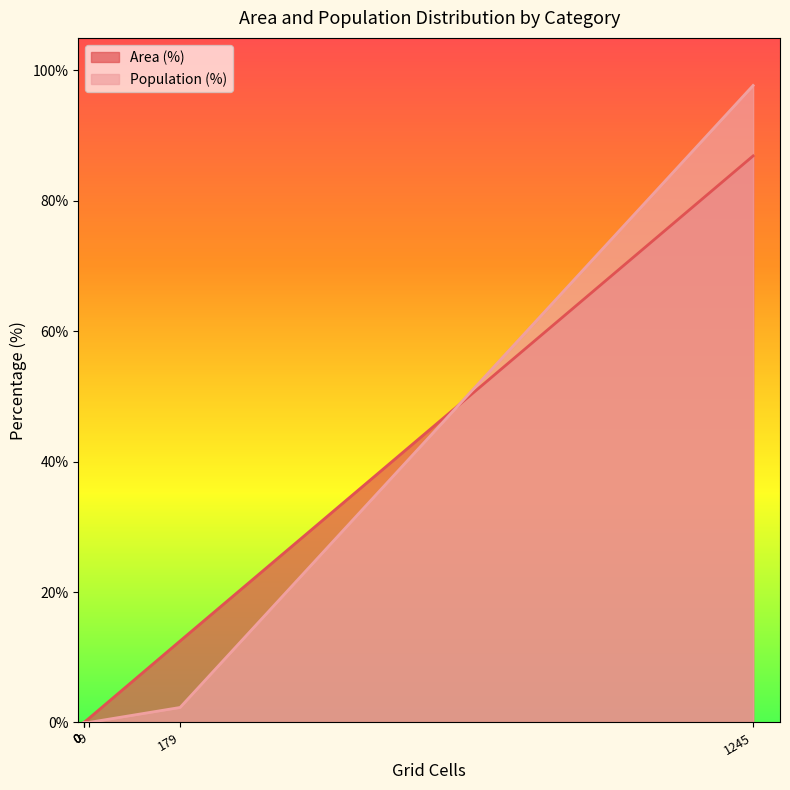

True or false: Area (%) has more than 1 points higher than both neighbors.

False